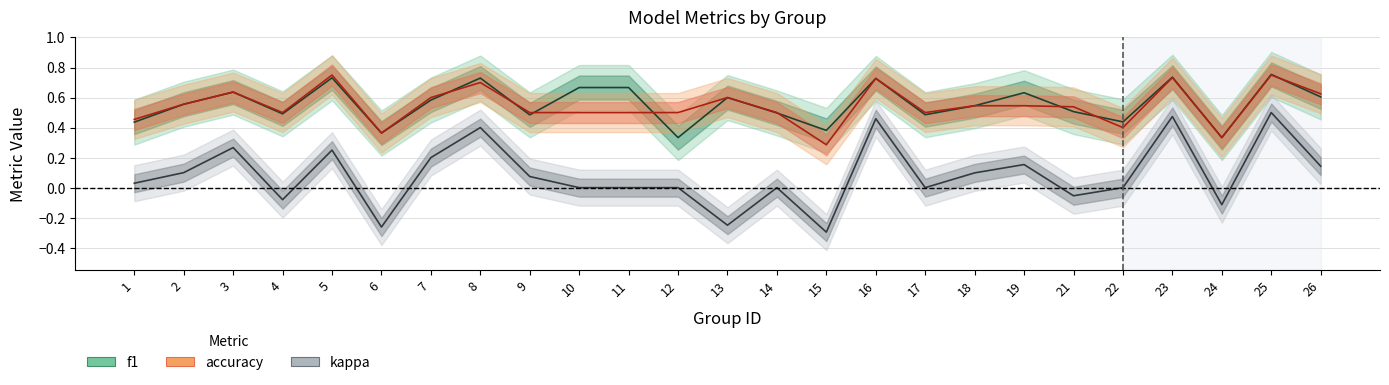

What is the sum of all kappa values?

2.1